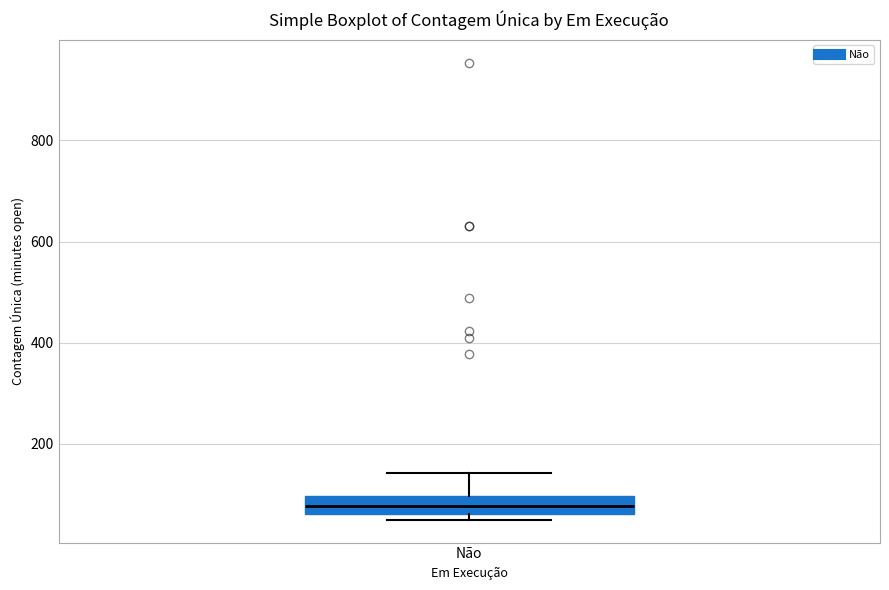

Read this box plot against the y-axis: the position of the median line, the range covered by the box, and the ends of both whiskers. The values are not printed on the chart, so give them approximately, as read against the axis.

median 80, box 60 to 100, whiskers 60 (just below the box's lower edge) to 140